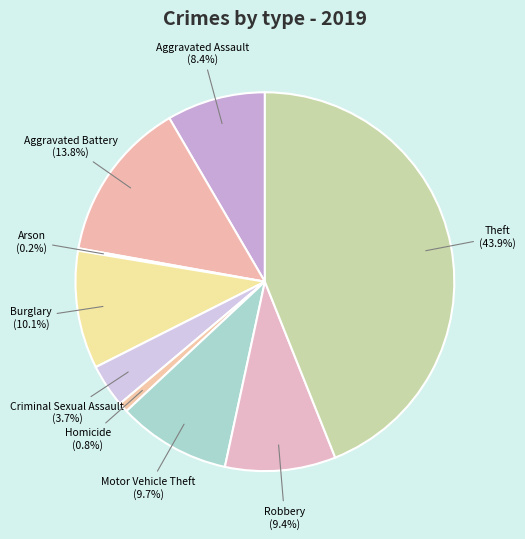

Which category has the biggest portion of the pie?

Theft